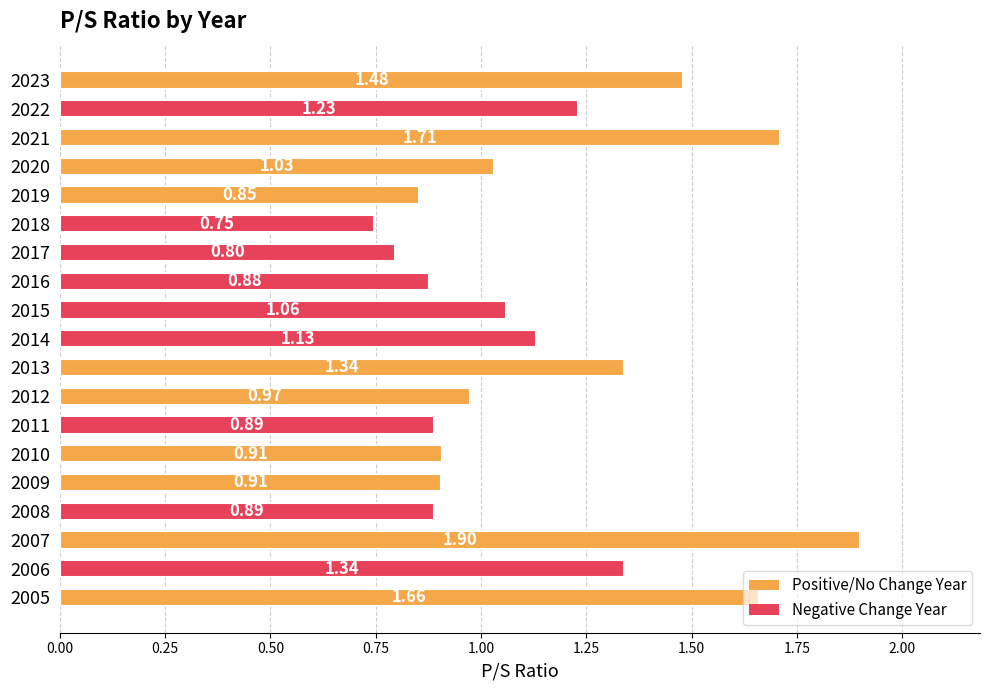

What is the sum of all values?

21.7